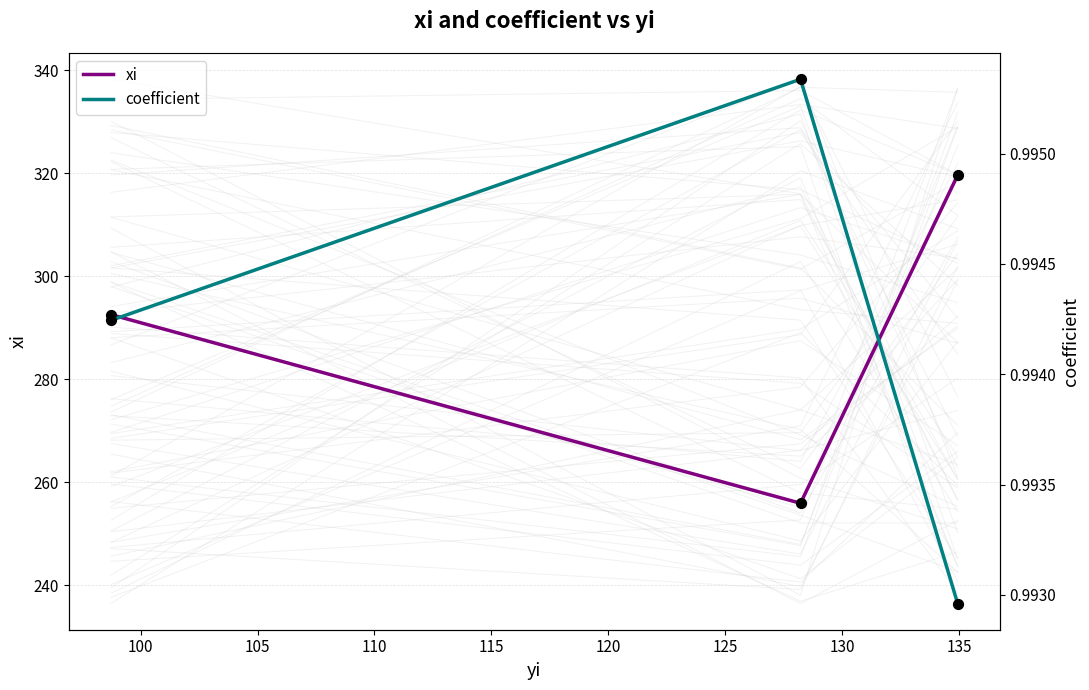

What is the lowest value of the xi series?

255.9